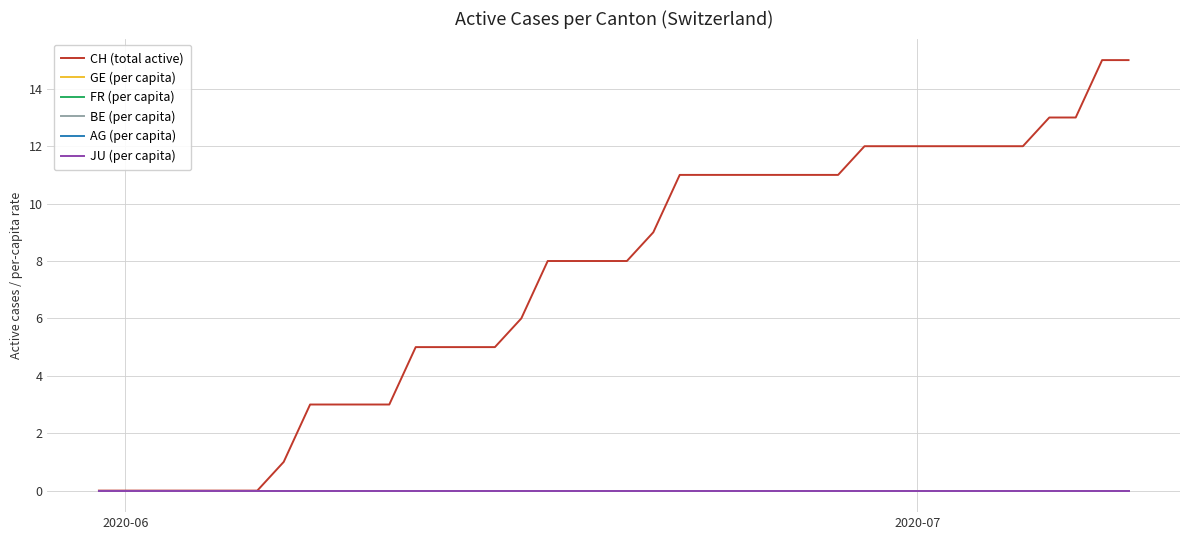

Reading left to right, list all the values displayed in this chart.

CH (total active): 0.0	0.0	0.0	0.0	0.0	0.0	0.0	1.0	3.0	3.0	3.0	3.0	5.0	5.0	5.0	5.0	6.0	8.0	8.0	8.0	8.0	9.0	11.0	11.0	11.0	11.0	11.0	11.0	11.0	12.0	12.0	12.0	12.0	12.0	12.0	12.0	13.0	13.0	15.0	15.0
GE (per capita): 0.0	0.0	0.0	0.0	0.0	0.0	0.0	0.0	0.0	0.0	0.0	0.0	0.0	0.0	0.0	0.0	0.0	0.0	0.0	0.0	0.0	0.0	0.0	0.0	0.0	0.0	0.0	0.0	0.0	0.0	0.0	0.0	0.0	0.0	0.0	0.0	0.0	0.0	0.0	0.0
FR (per capita): 0.0	0.0	0.0	0.0	0.0	0.0	0.0	0.0	0.0	0.0	0.0	0.0	0.0	0.0	0.0	0.0	0.0	0.0	0.0	0.0	0.0	0.0	0.0	0.0	0.0	0.0	0.0	0.0	0.0	0.0	0.0	0.0	0.0	0.0	0.0	0.0	0.0	0.0	0.0	0.0
BE (per capita): 0.0	0.0	0.0	0.0	0.0	0.0	0.0	0.0	0.0	0.0	0.0	0.0	0.0	0.0	0.0	0.0	0.0	0.0	0.0	0.0	0.0	0.0	0.0	0.0	0.0	0.0	0.0	0.0	0.0	0.0	0.0	0.0	0.0	0.0	0.0	0.0	0.0	0.0	0.0	0.0
AG (per capita): 0.0	0.0	0.0	0.0	0.0	0.0	0.0	0.0	0.0	0.0	0.0	0.0	0.0	0.0	0.0	0.0	0.0	0.0	0.0	0.0	0.0	0.0	0.0	0.0	0.0	0.0	0.0	0.0	0.0	0.0	0.0	0.0	0.0	0.0	0.0	0.0	0.0	0.0	0.0	0.0
JU (per capita): 0.0	0.0	0.0	0.0	0.0	0.0	0.0	0.0	0.0	0.0	0.0	0.0	0.0	0.0	0.0	0.0	0.0	0.0	0.0	0.0	0.0	0.0	0.0	0.0	0.0	0.0	0.0	0.0	0.0	0.0	0.0	0.0	0.0	0.0	0.0	0.0	0.0	0.0	0.0	0.0